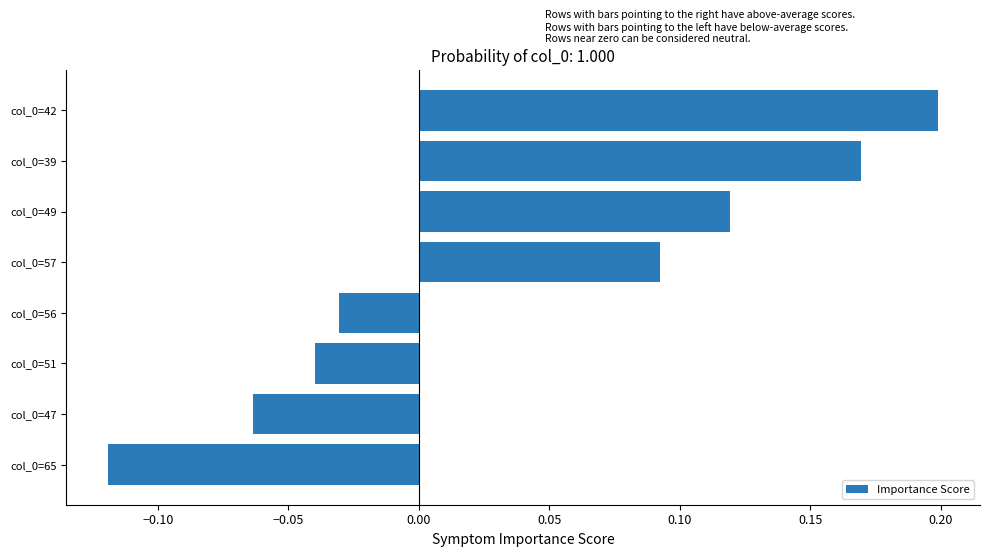

The value at 0.05 is -0.0. True or false?

True